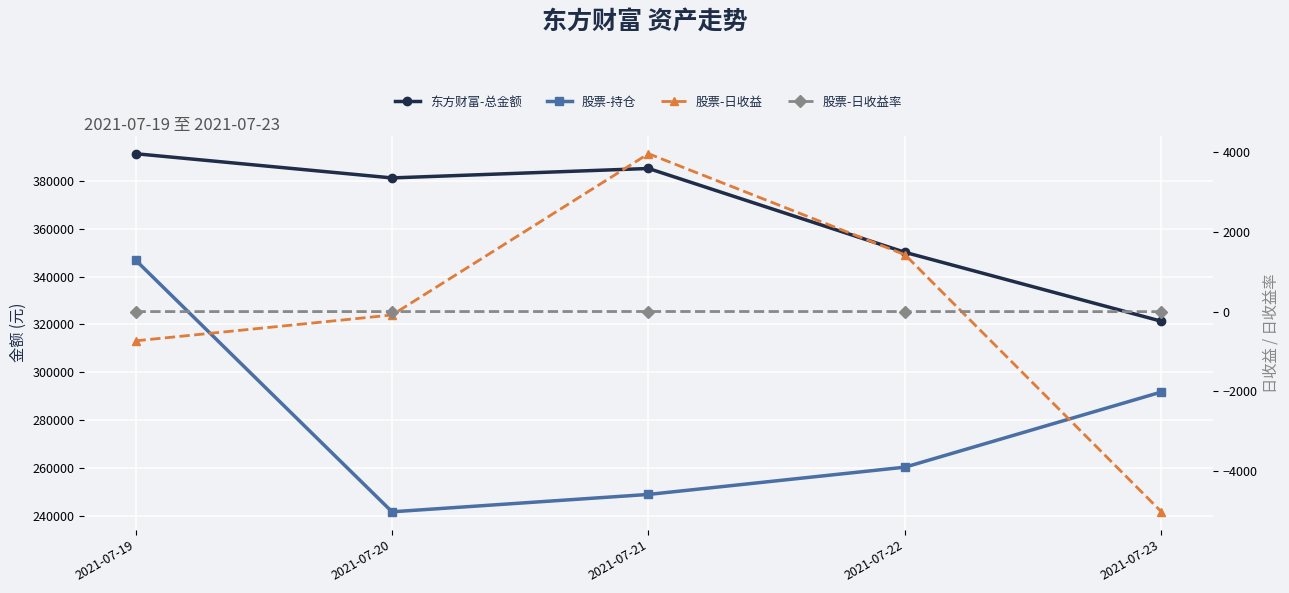

What is the smallest value displayed?

-5033.0